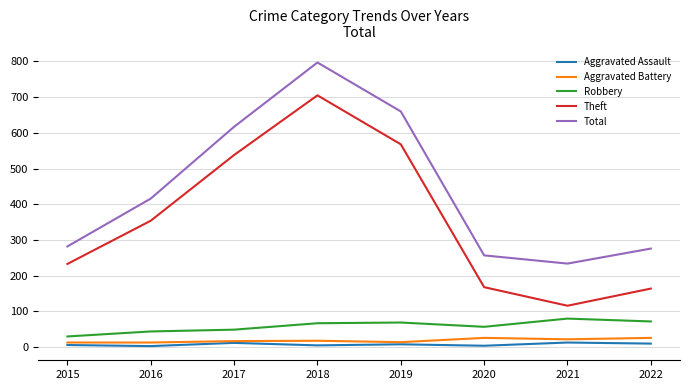

At how many categories does at least one series exceed 267?

6